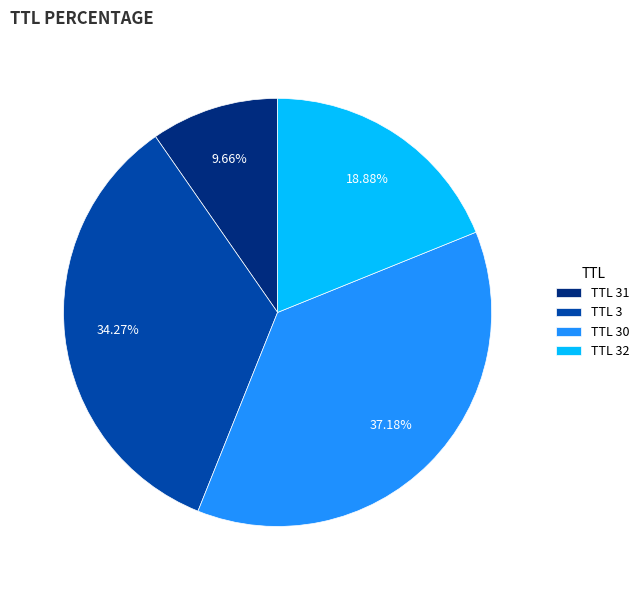

Rank the categories by value from lowest to highest.

TTL 31, TTL 32, TTL 3, TTL 30